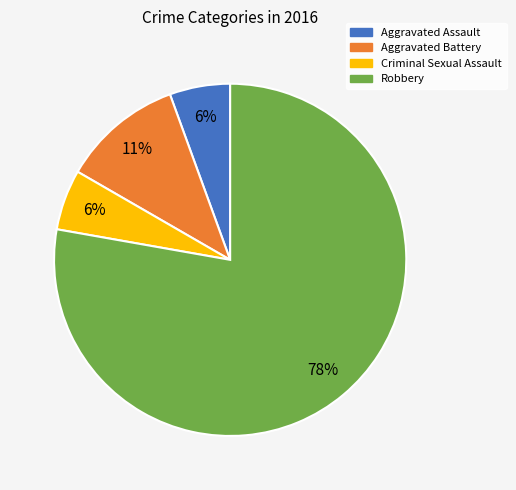

To the nearest percent, what is the combined percentage of Criminal Sexual Assault and Robbery?

83%